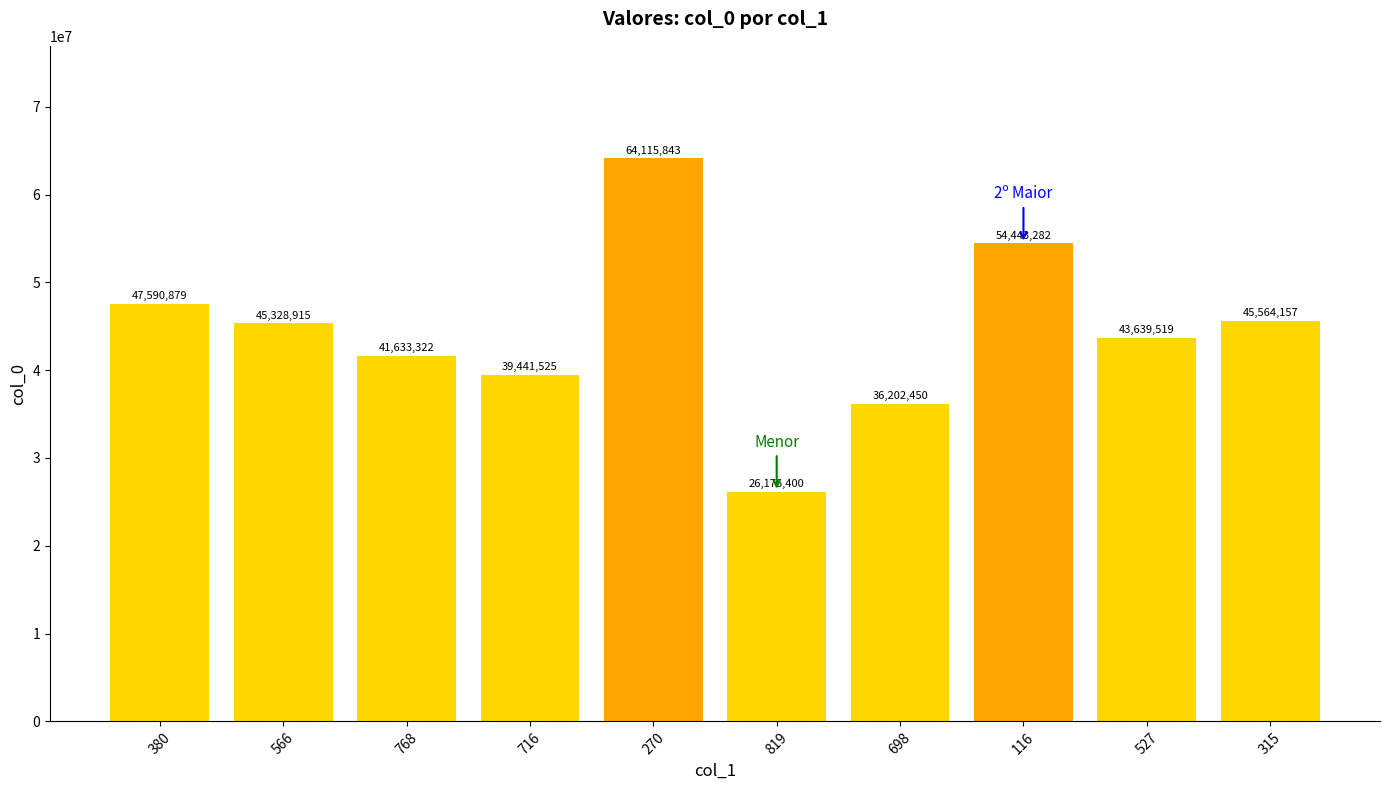

What is the difference between the maximum and second lowest values?

27913393